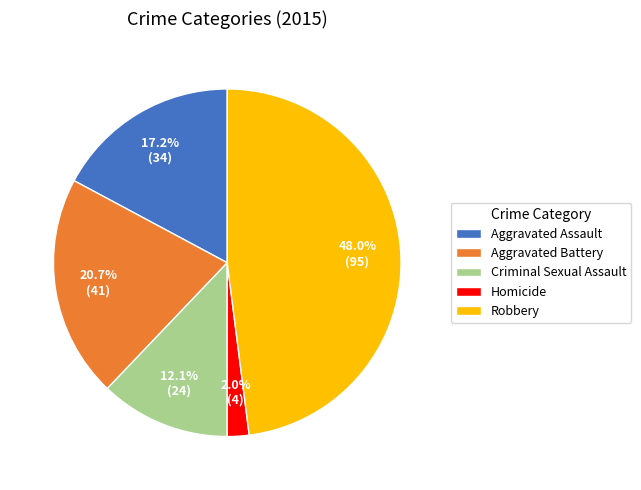

Which category has the smallest portion of the pie?

Homicide